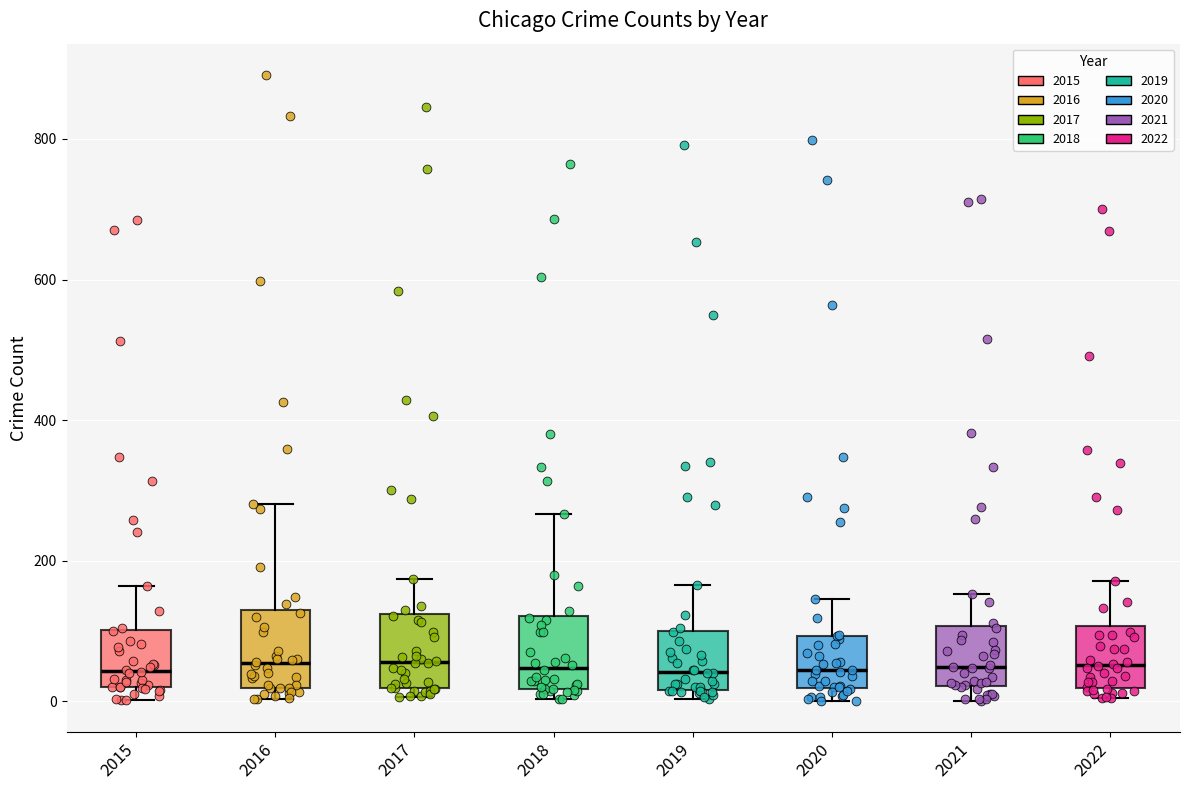

Reading left to right, transcribe this box plot: for each box, give where its median line is, the range the box spans, and where its two whiskers end, as read against the y-axis. The values are not printed on the chart, so give them approximately, as read against the axis.

2015: median 40, box 20 to 100, whiskers 0 to 160
2016: median 60, box 20 to 120, whiskers 0 to 280
2017: median 60, box 20 to 120, whiskers 0 to 180
2018: median 40, box 20 to 120, whiskers 0 to 260
2019: median 40, box 20 to 100, whiskers 0 to 160
2020: median 40, box 20 to 100, whiskers 0 to 140
2021: median 40, box 20 to 100, whiskers 0 to 160
2022: median 60, box 20 to 100, whiskers 0 to 180